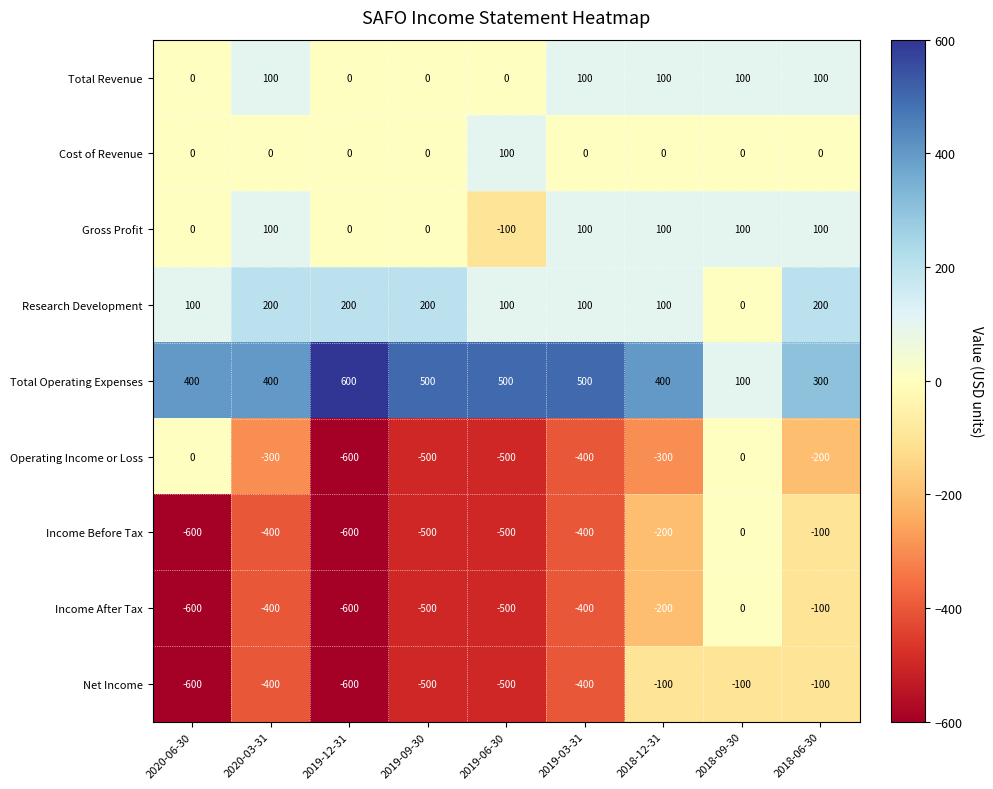

What is the approximate value of Income After Tax at 2019-03-31?

-400